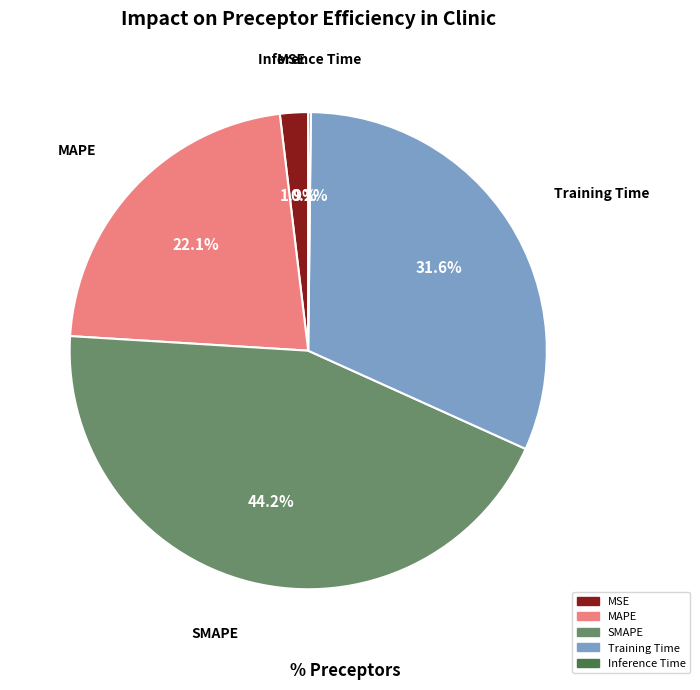

Which category has the biggest portion of the pie?

SMAPE